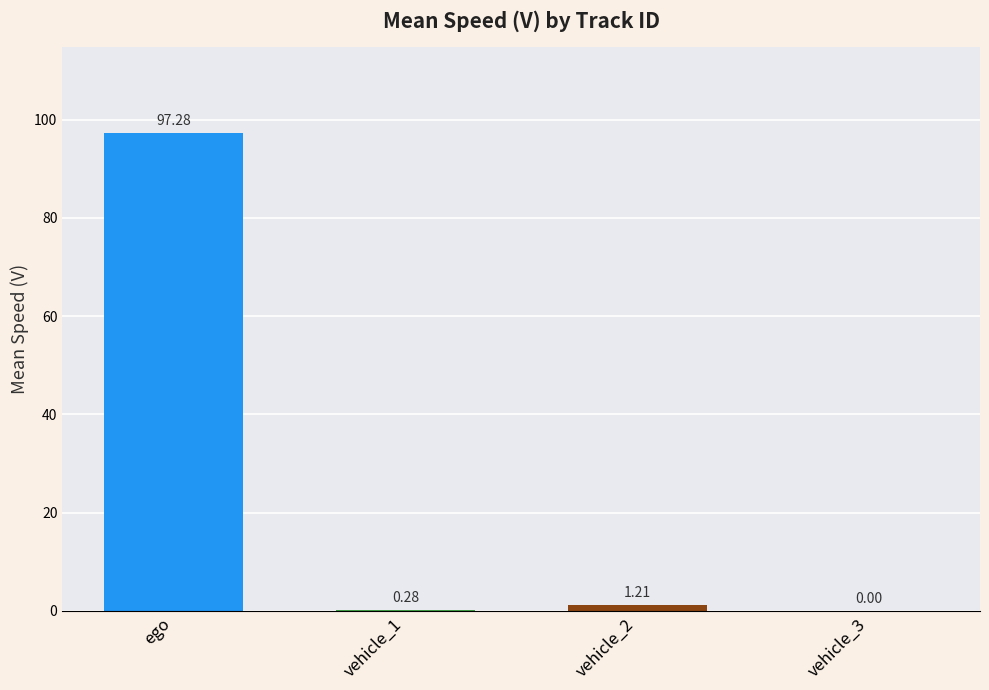

Is it true that the value at ego is 29.9?

False